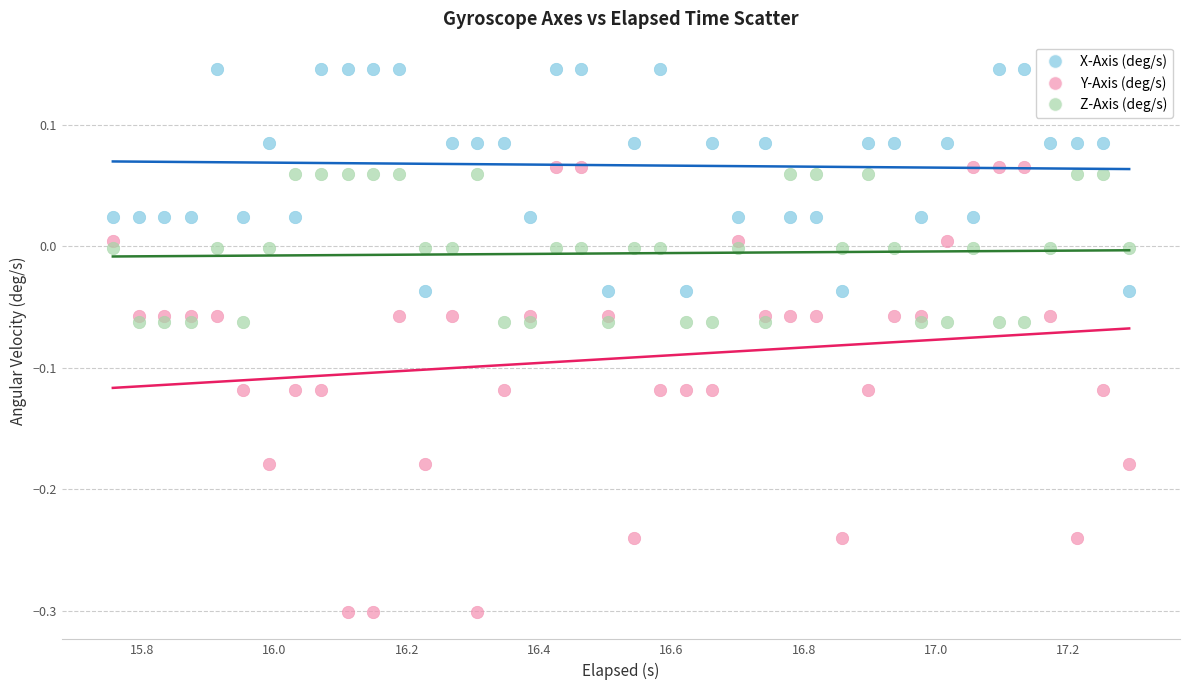

Which series reaches the minimum Y coordinate?

Y-Axis (deg/s)